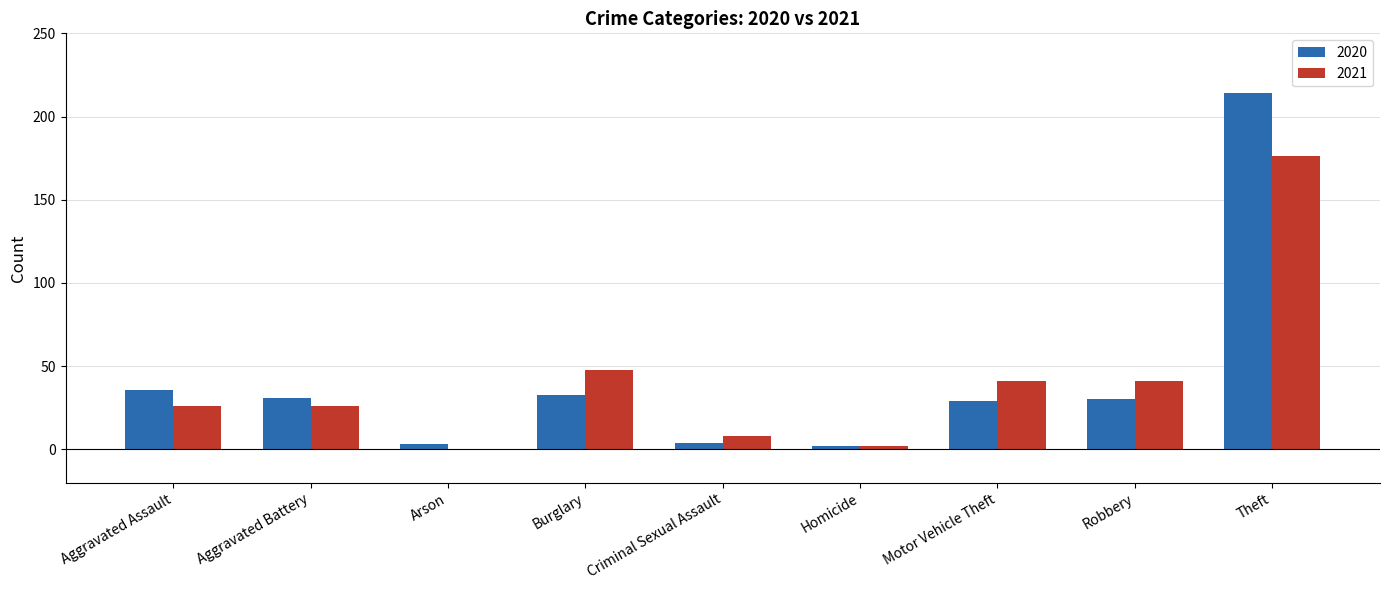

True or false: 2021 has a value of 48 at Burglary.

True